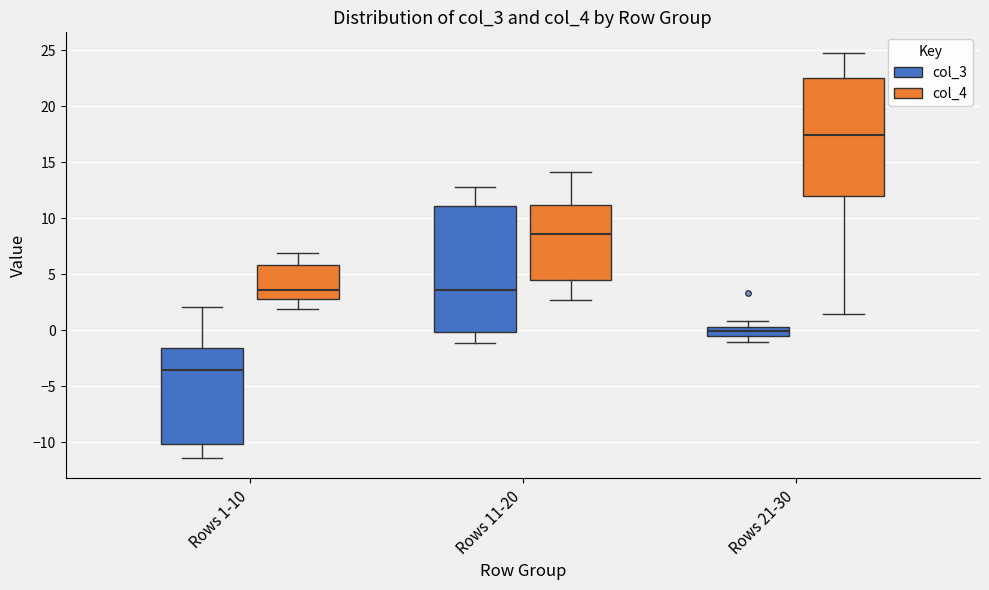

Reading left to right, transcribe this box plot: for each box, give where its median line is, the range the box spans, and where its two whiskers end, as read against the y-axis. The values are not printed on the chart, so give them approximately, as read against the axis.

Rows 1-10 (col_3): median -3.5, box -10.0 to -1.5, whiskers -11.5 to 2.0
Rows 1-10 (col_4): median 3.5, box 3.0 to 6.0, whiskers 2.0 to 7.0
Rows 11-20 (col_3): median 3.5, box 0.0 to 11.0, whiskers -1.0 to 13.0
Rows 11-20 (col_4): median 8.5, box 4.5 to 11.0, whiskers 2.5 to 14.0
Rows 21-30 (col_3): median 0.0, box -0.5 to 0.5, whiskers -1.0 to 1.0
Rows 21-30 (col_4): median 17.5, box 12.0 to 22.5, whiskers 1.5 to 25.0